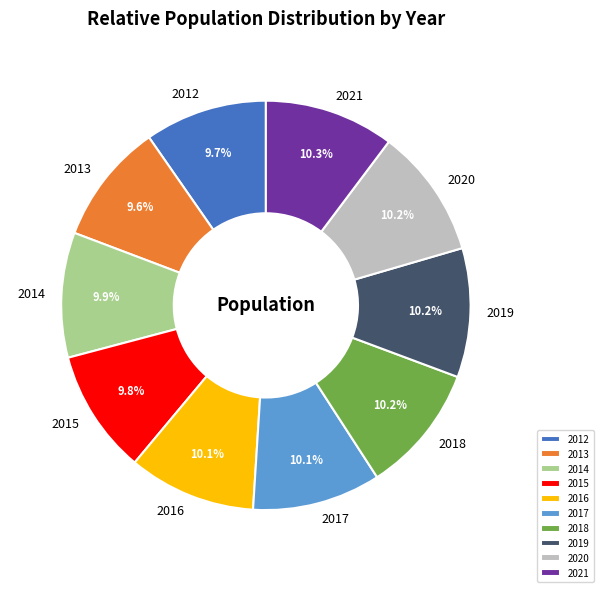

What is the ratio of the value at 2018 to the value at 2021?

1.0